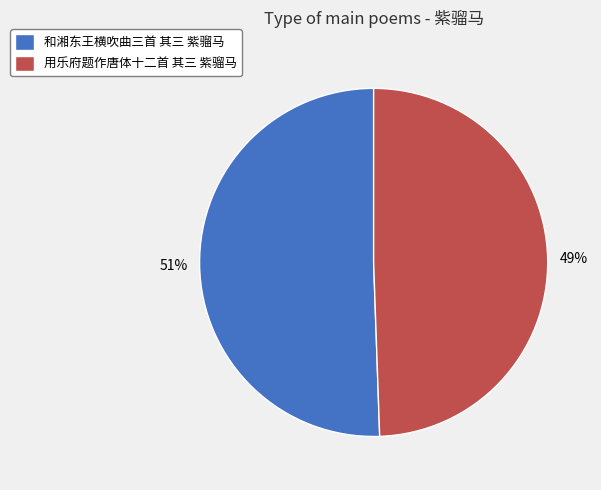

What is the majority slice?

和湘东王横吹曲三首 其三 紫骝马